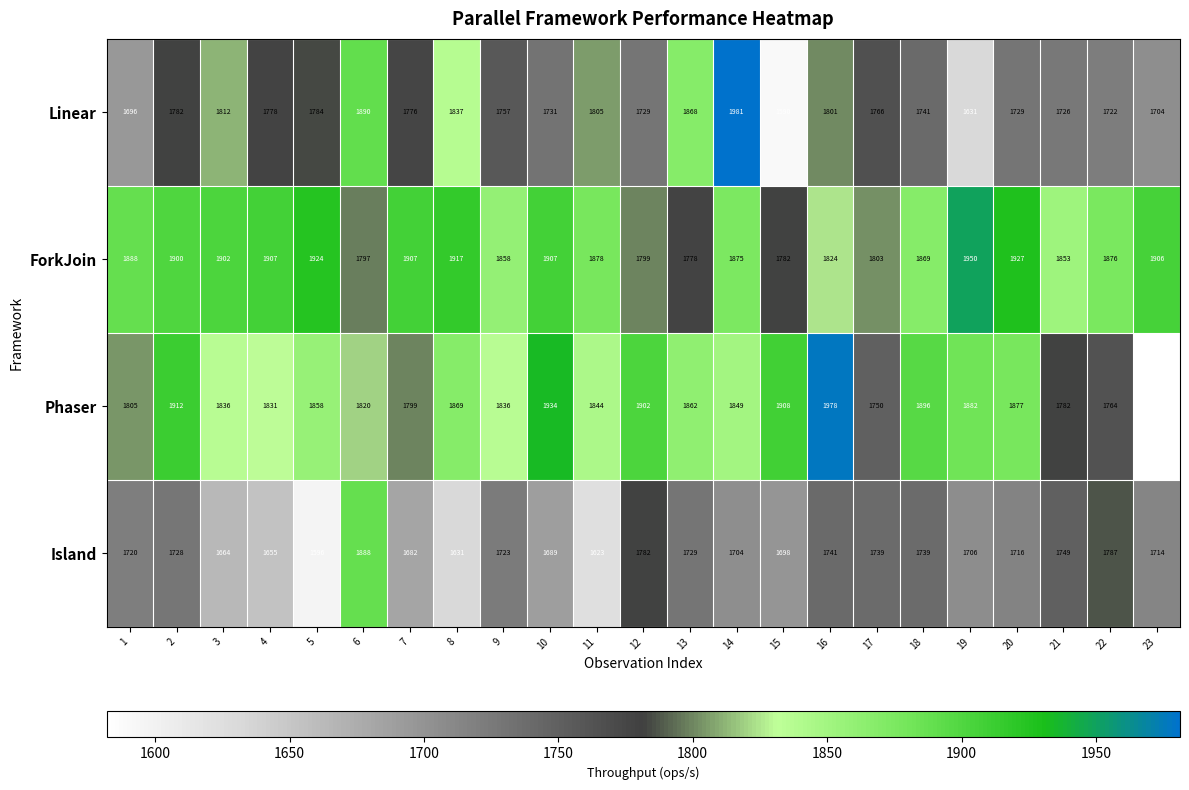

Rank the series by their maximum value, from highest to lowest.

Linear, Phaser, ForkJoin, Island